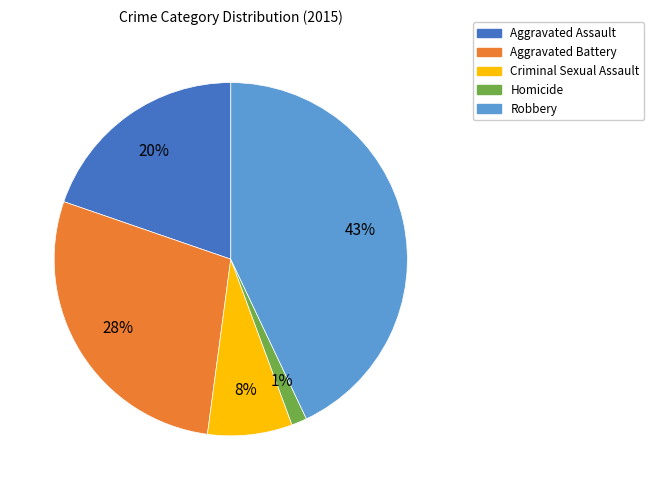

To the nearest percent, what percentage of the pie is Aggravated Assault?

20%